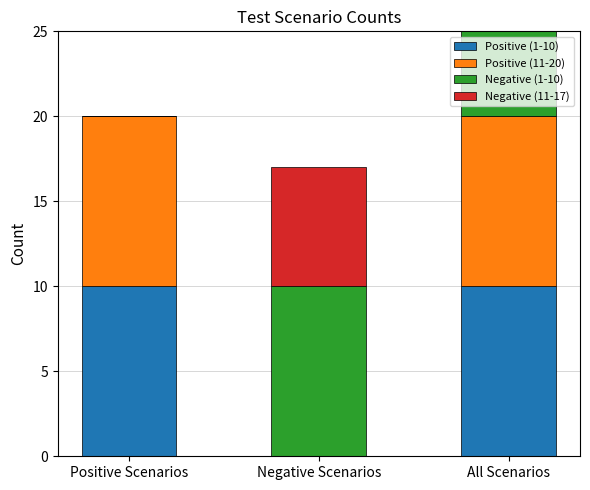

Count the Positive (11-20) values in the range 0 to 10.

3